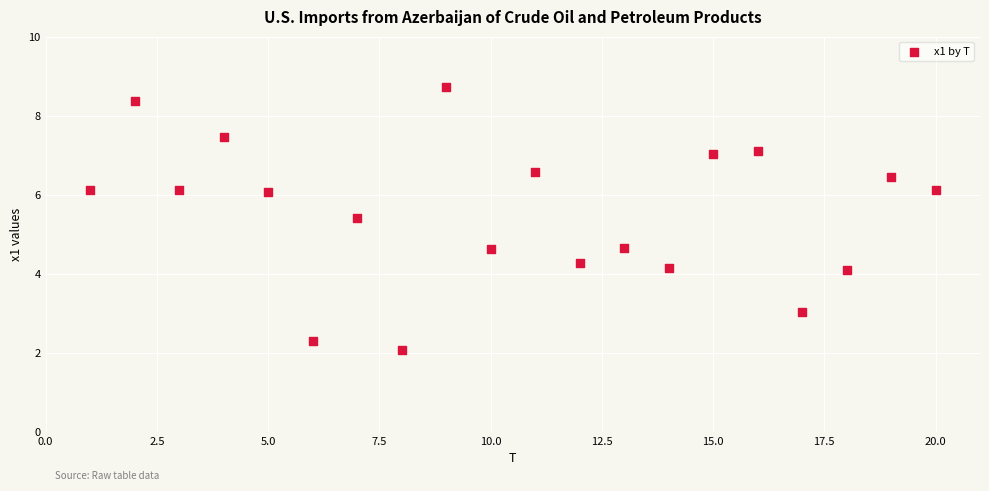

What is the range of Y values (max minus min)?

6.6